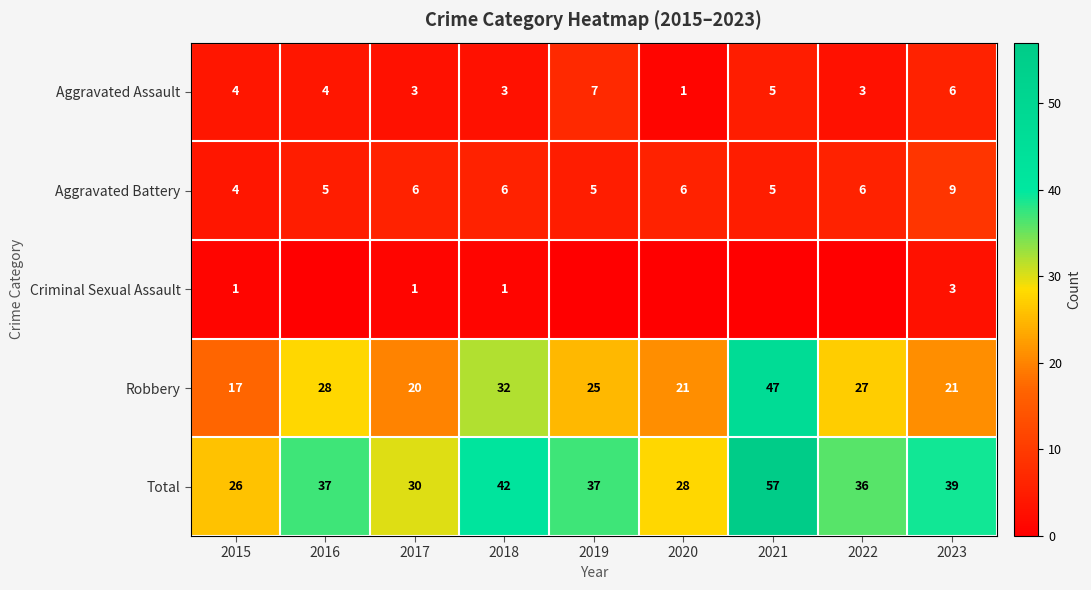

Is the value of Aggravated Battery at 2016 greater than the value of Aggravated Assault at 2016?

Yes